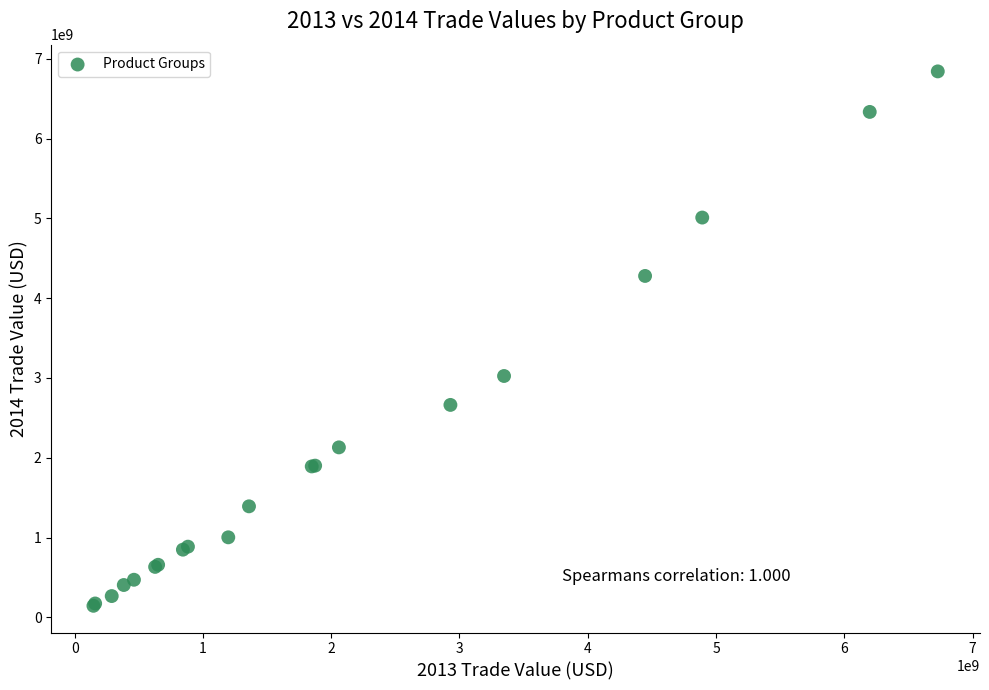

What Y value in the scatter plot is closest to 3493535069?

3024688762.3